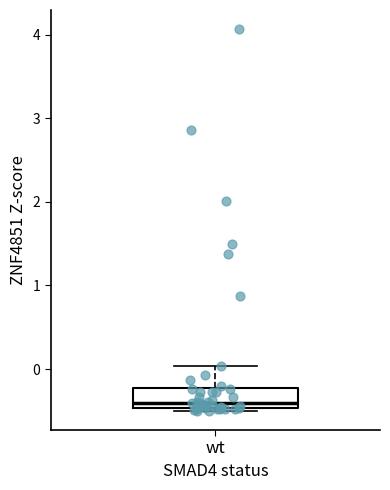

Read this box plot against the y-axis: the position of the median line, the range covered by the box, and the ends of both whiskers. The values are not printed on the chart, so give them approximately, as read against the axis.

median -0.4, box -0.5 to -0.2, whiskers -0.5 (just below the box's lower edge) to 0.0